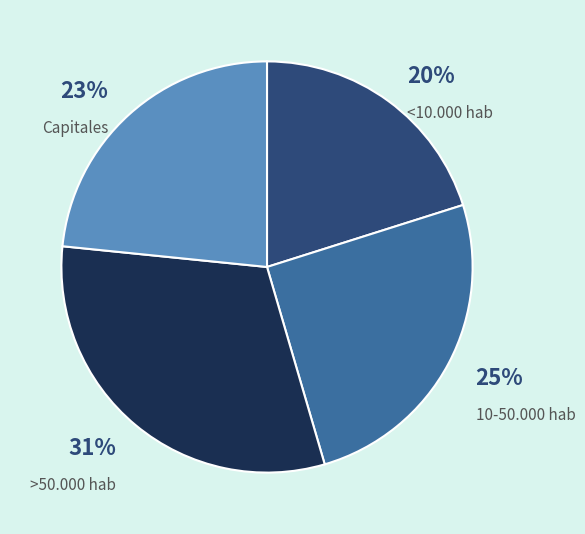

Rank the categories by value from highest to lowest.

>50.000 hab, 10-50.000 hab, Capitales, <10.000 hab